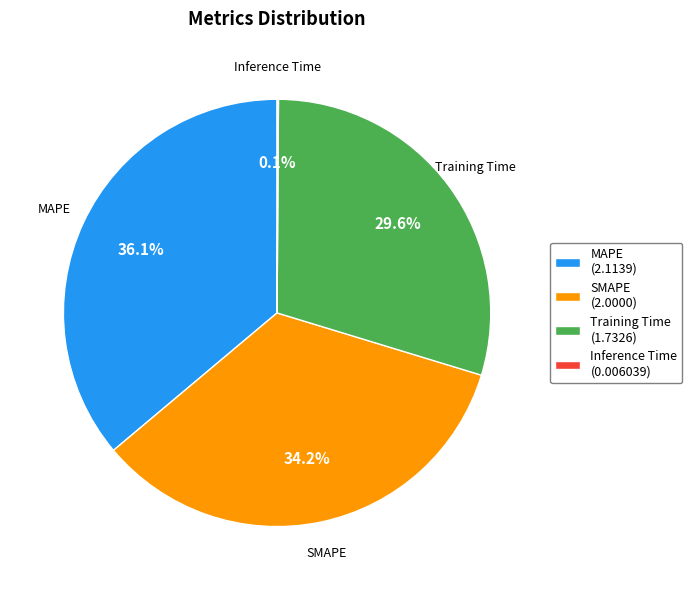

Approximately how many times larger is the value at SMAPE (2.0000) compared to MAPE (2.1139)?

0.9